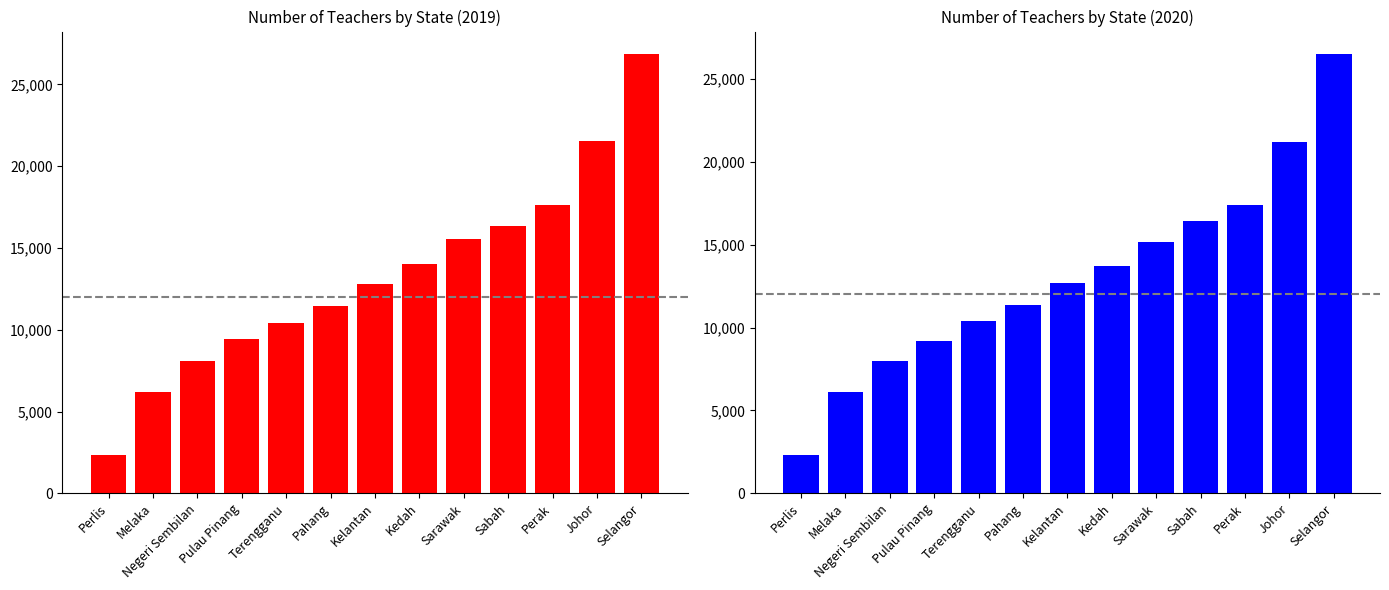

What is the difference between the maximum and minimum values in the Number of teachers 2019 series?

24539